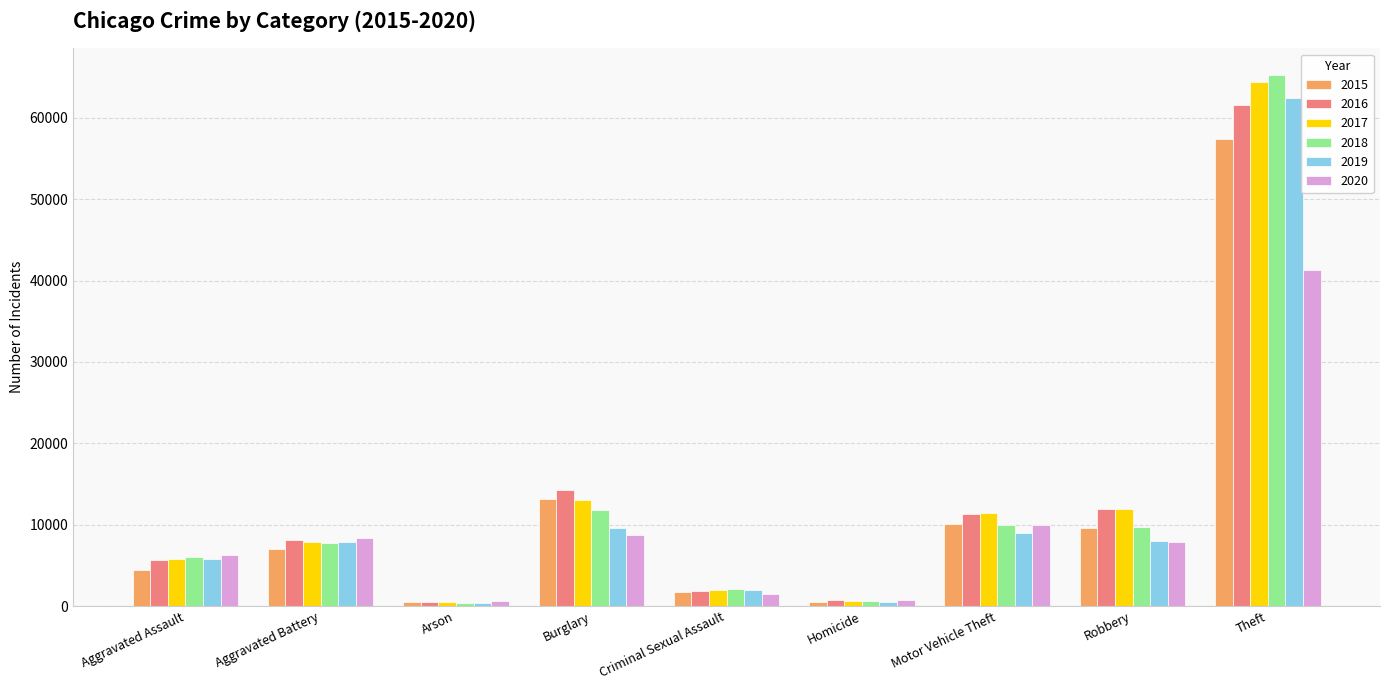

How many series are shown in this chart?

6